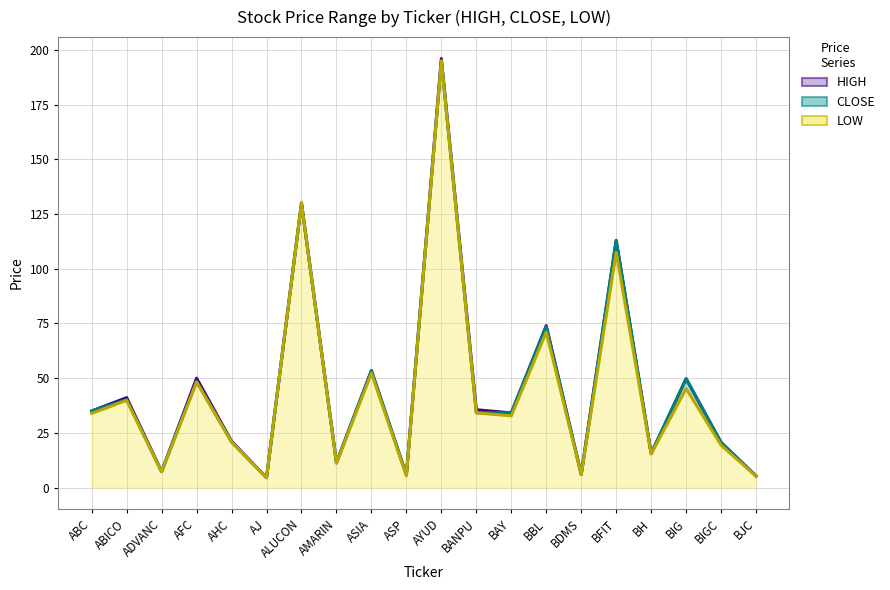

What is the difference between the second highest and second lowest values in the CLOSE series?

124.8